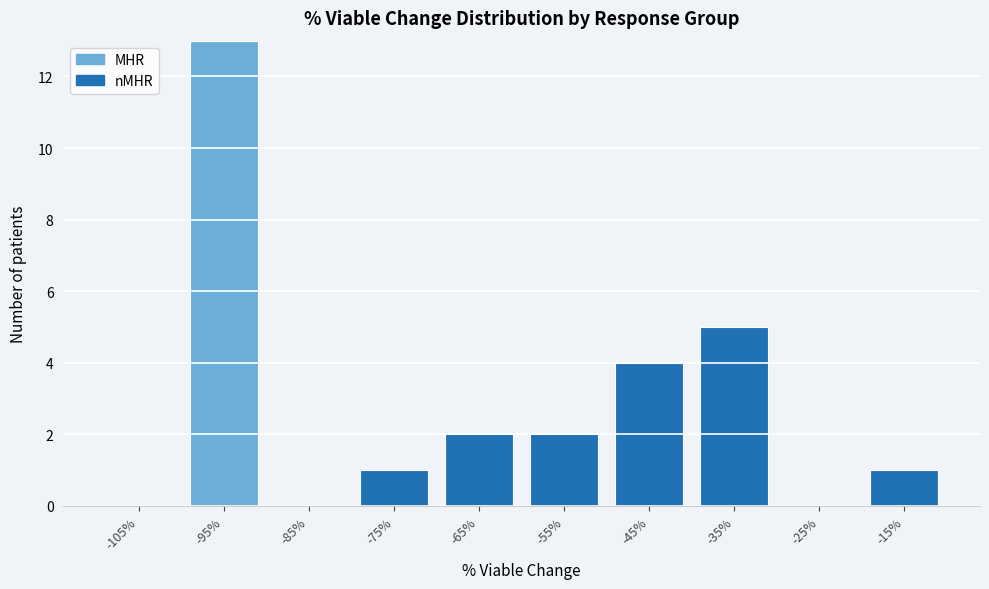

What is the total height of the stacked bar covering -80 to -70 on the x-axis? The values are not printed on the chart, so give them approximately, as read against the axis.

1